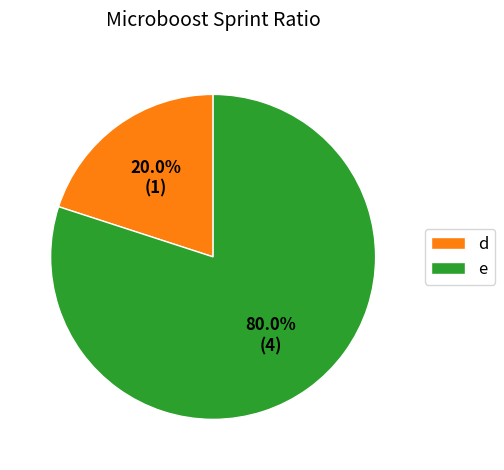

Does any single category account for the majority?

Yes